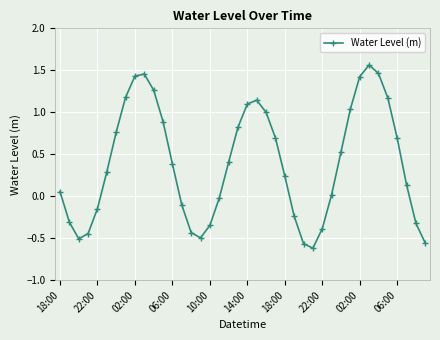

How many values are below zero?

15